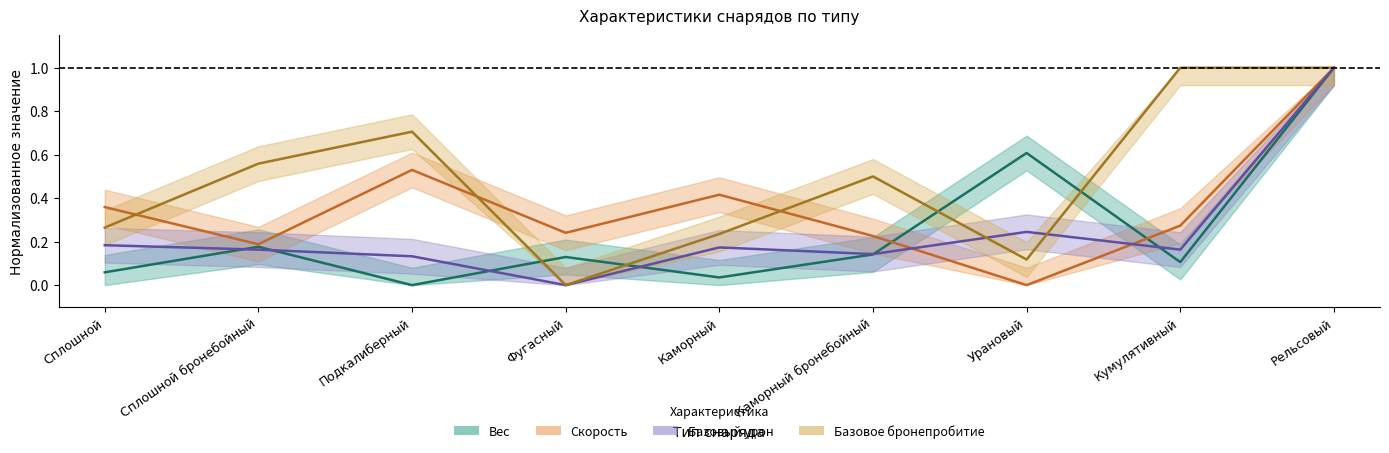

What is the sum of all Базовый урон values?

2.2